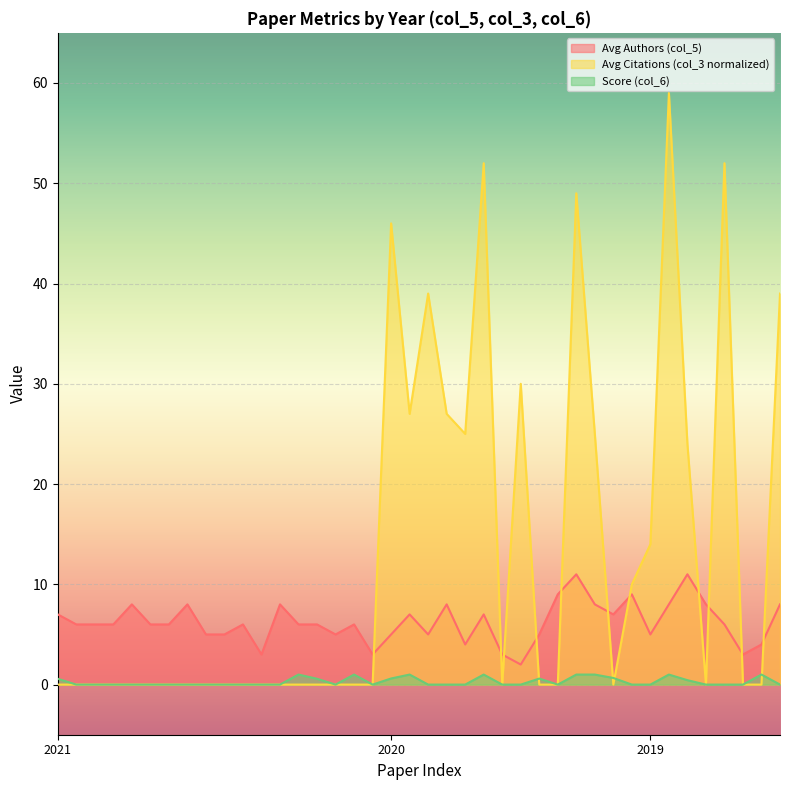

Is the value of Score (col_6) at 2021 greater than the value of Avg Authors (col_5) at 2021?

No